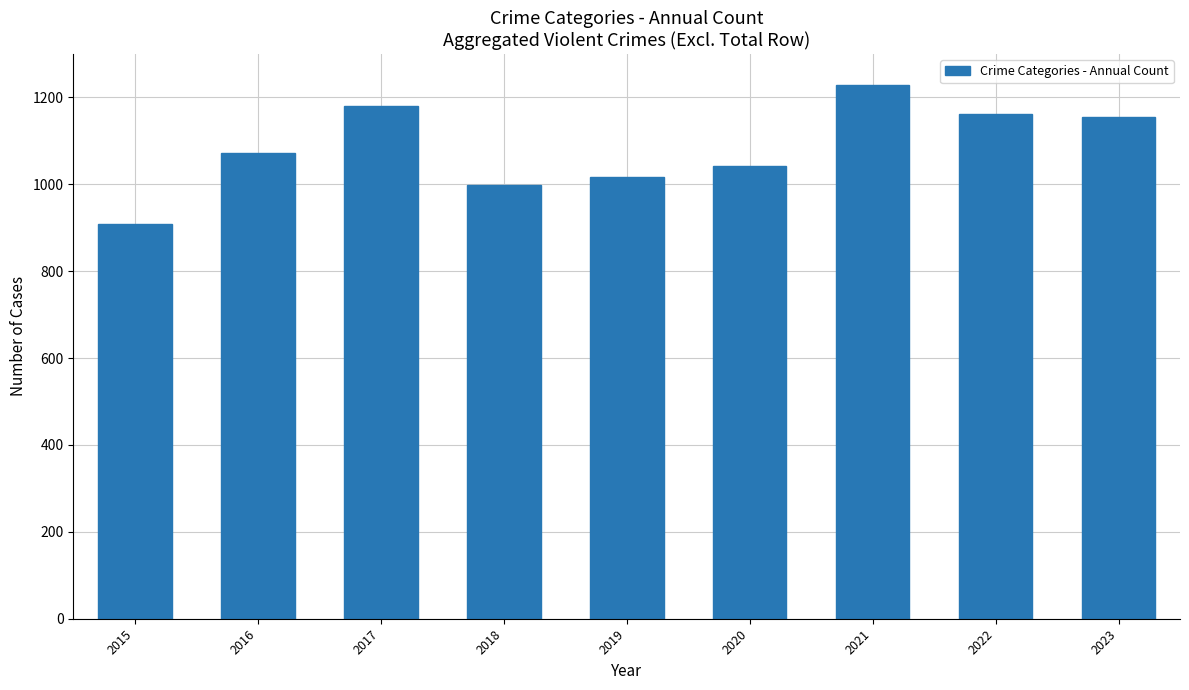

What is the minimum value shown in the chart?

908